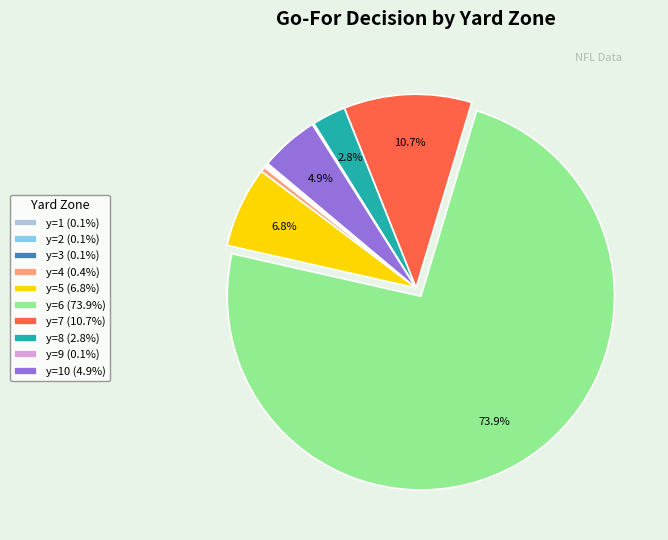

Is there any slice that represents more than half of the pie?

Yes